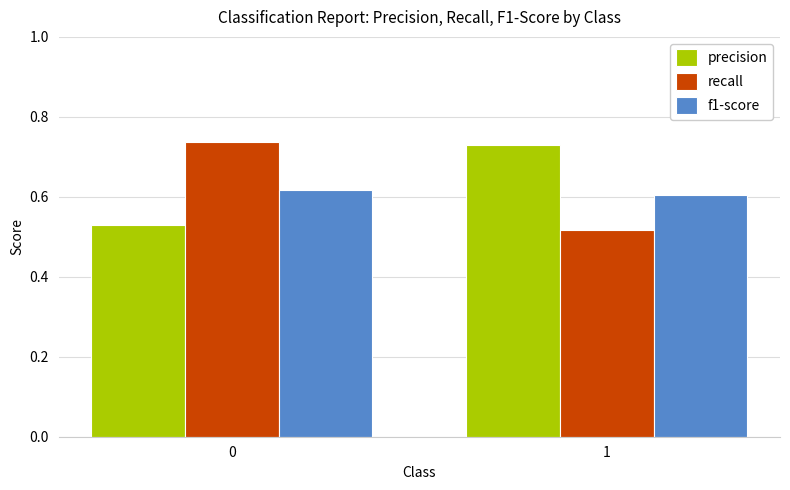

List the labels in order of f1-score value, largest first.

0, 1